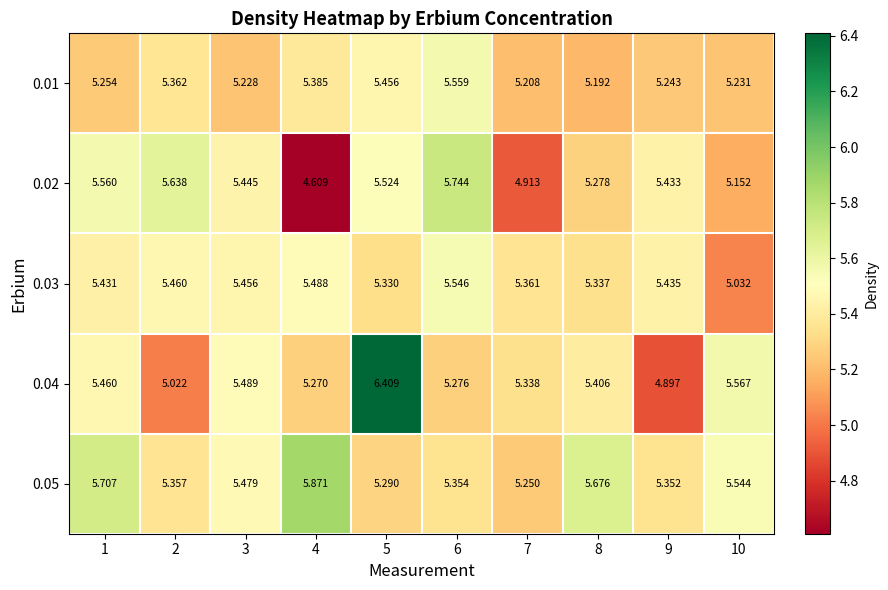

How many data points in 0.02 are above 5?

8